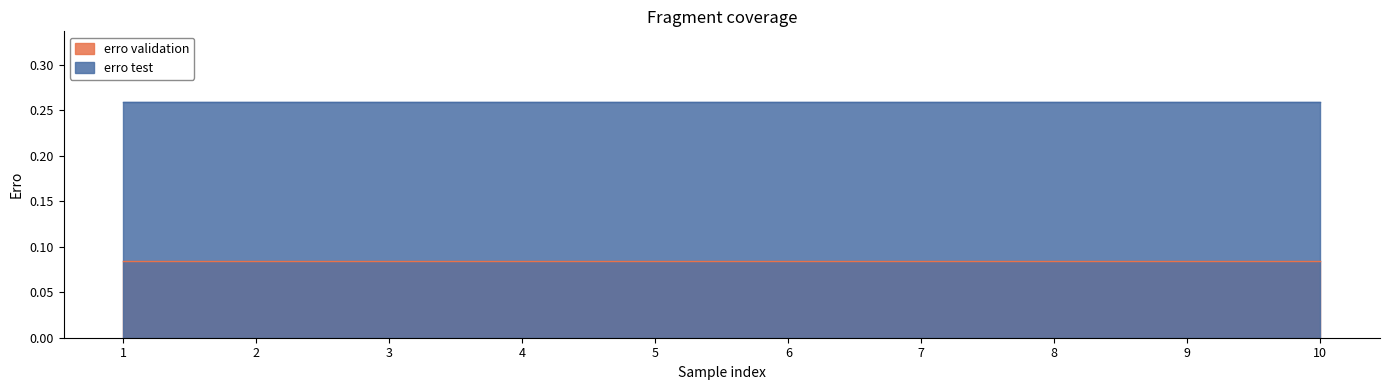

What is the approximate value of erro test at 3?

0.3